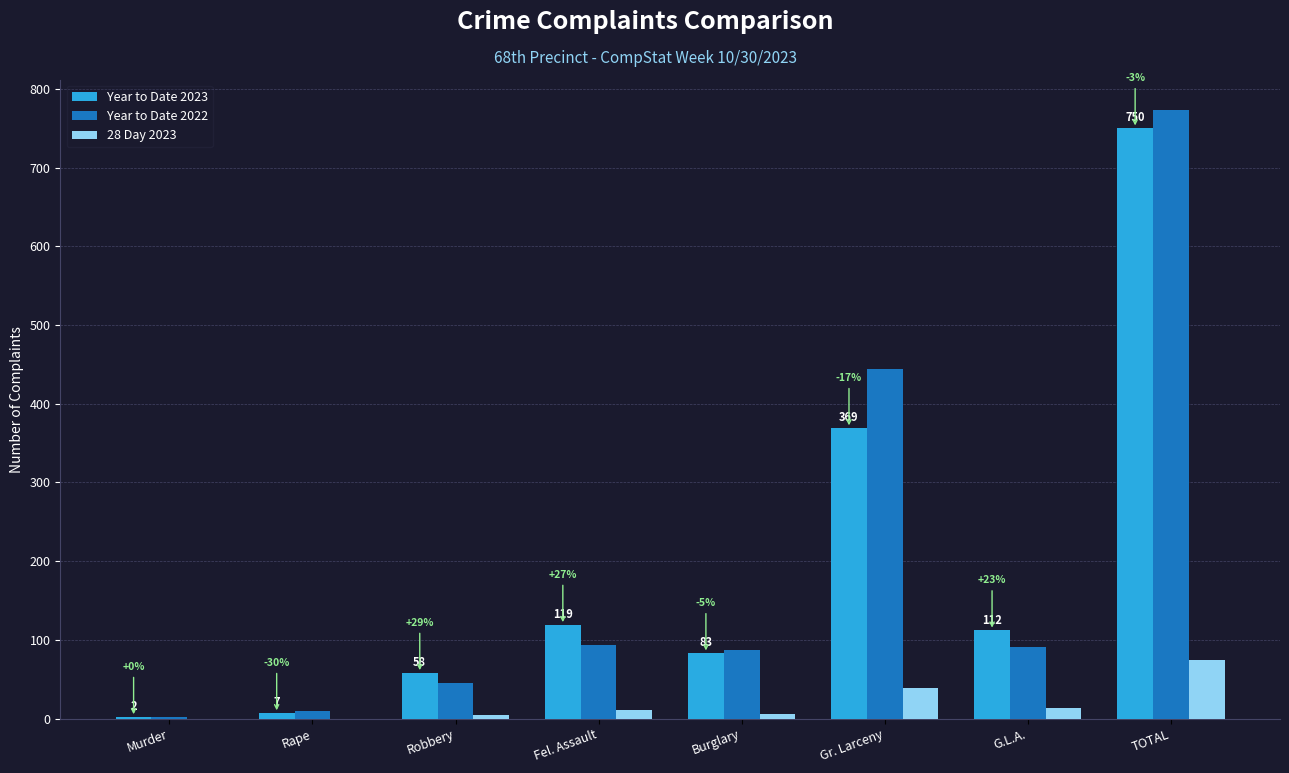

Reading left to right, extract all data points from this chart.

Year to Date 2023: Murder=2	Rape=7	Robbery=58	Fel. Assault=119	Burglary=83	Gr. Larceny=369	G.L.A.=112	TOTAL=750
Year to Date 2022: Murder=2	Rape=10	Robbery=45	Fel. Assault=94	Burglary=87	Gr. Larceny=444	G.L.A.=91	TOTAL=773
28 Day 2023: Murder=0	Rape=0	Robbery=4	Fel. Assault=11	Burglary=6	Gr. Larceny=39	G.L.A.=14	TOTAL=74